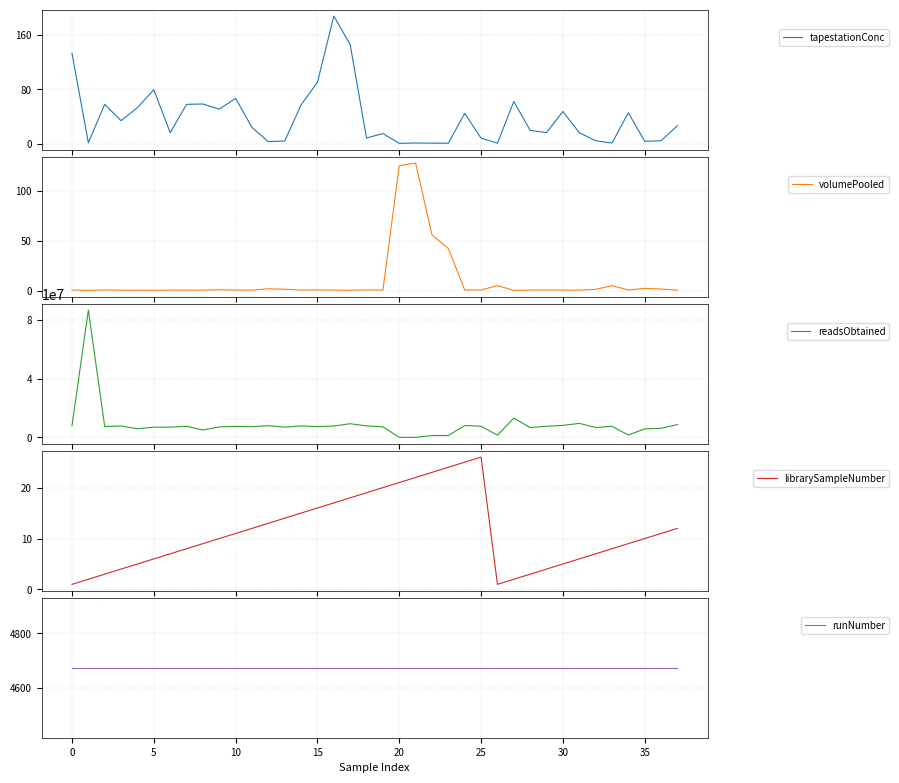

What is the difference between the highest and lowest values at 17?

9293006.5